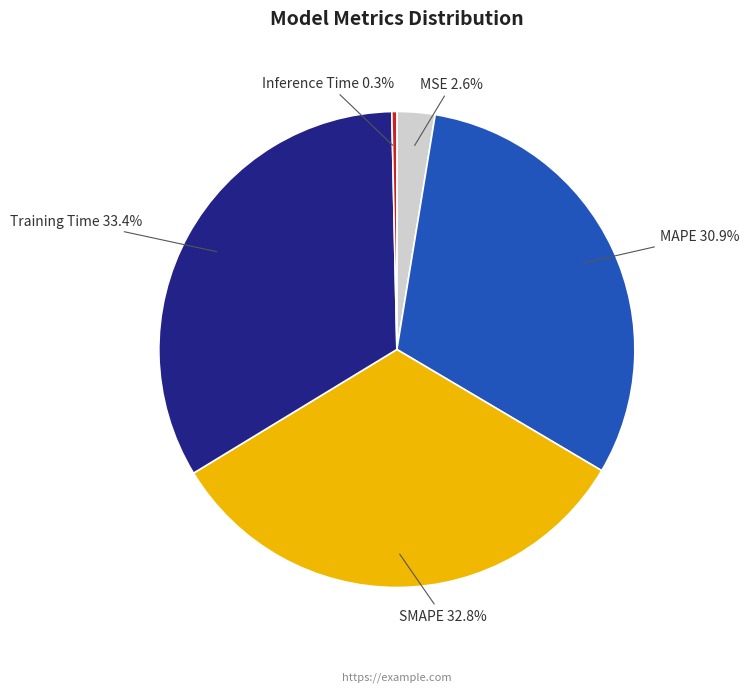

To the nearest percent, what is the combined percentage of Training Time and MSE?

36%